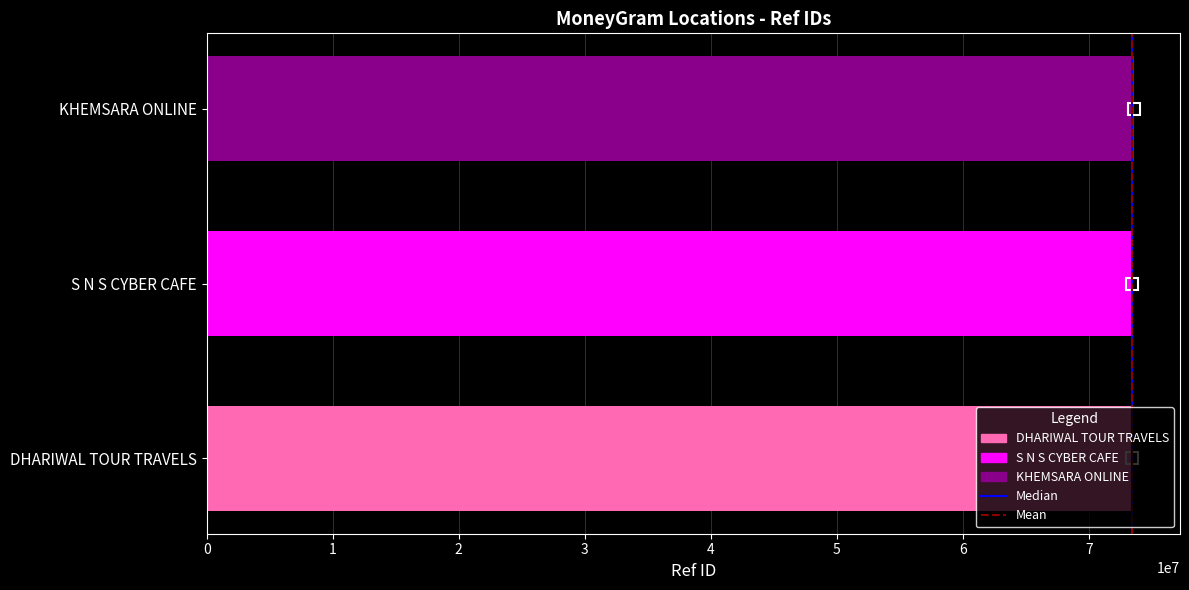

How many distinct data groups are displayed?

1